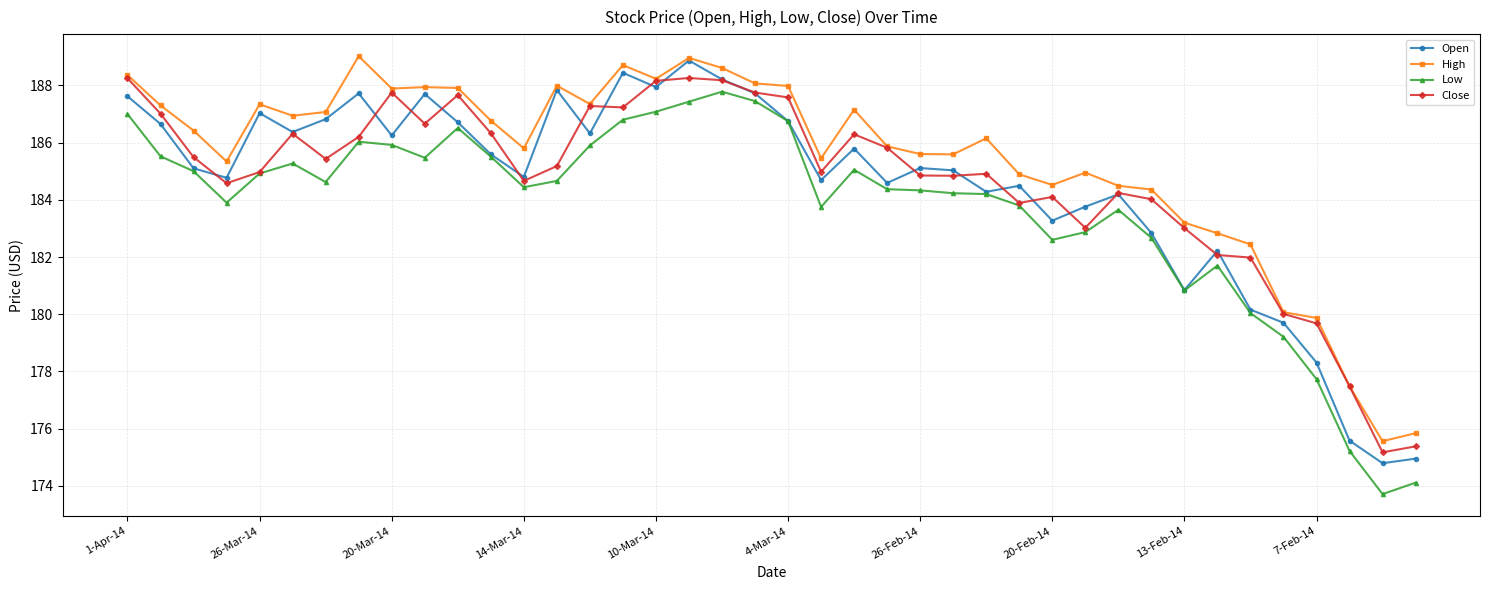

True or false: Low has more than 0 interior local peaks.

True